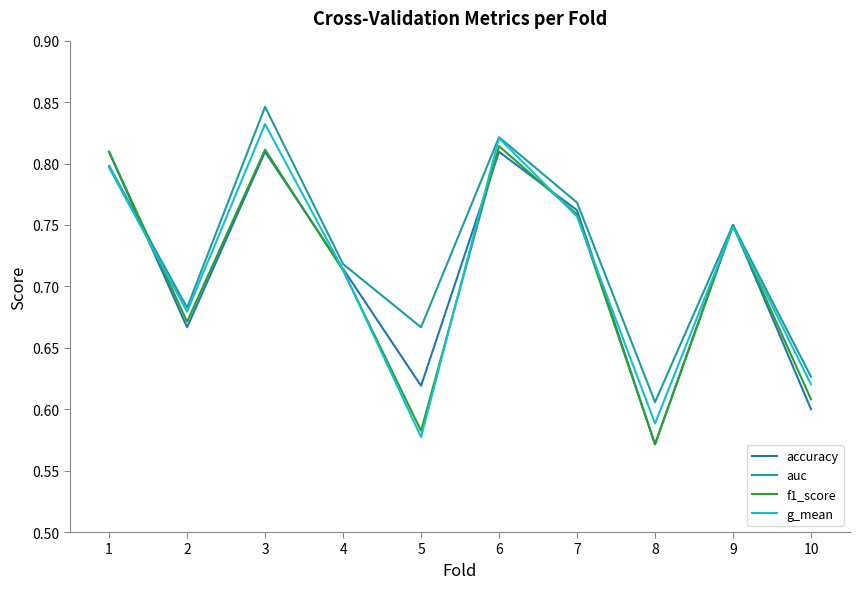

After their last crossing, which series has the higher values: accuracy or f1_score?

f1_score